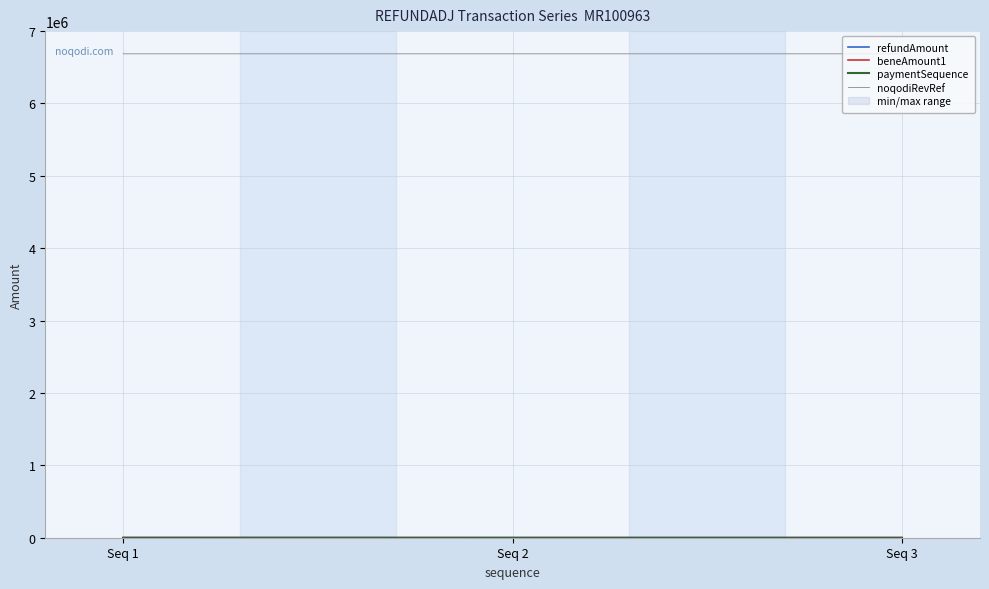

What value does the noqodiRevRef series have at Seq 3?

6686295